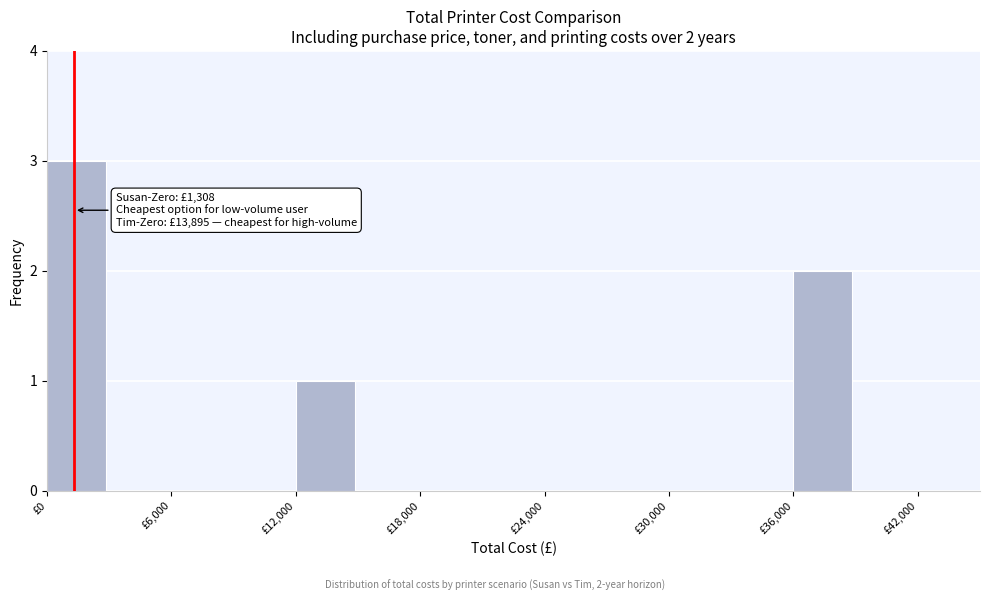

Around what value on the x-axis is the tallest bar? Give the approximate position of its centre, as read against the axis.

1000